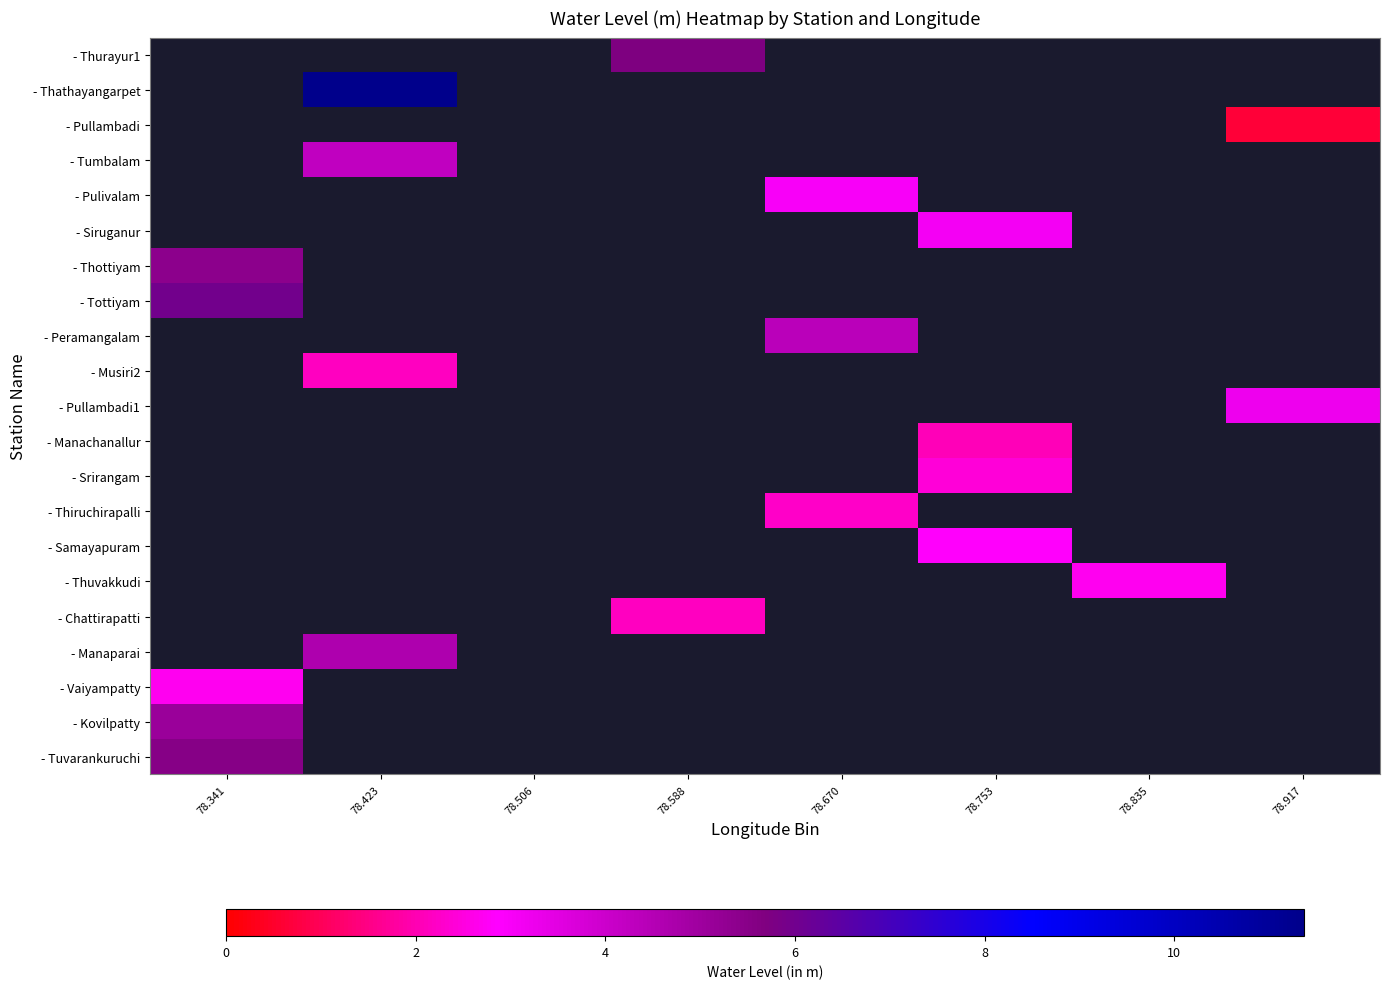

What is the minimum value for - Kovilpatty?

5.1